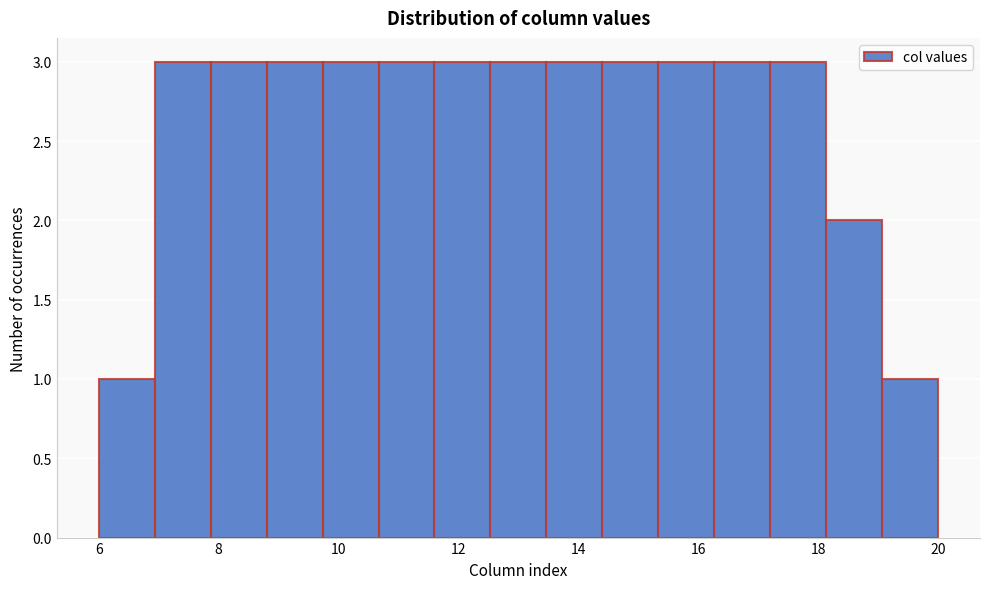

How tall is the bar that spans 11.6 to 12.6 on the x-axis? Neither the bar edges nor the heights are printed on the chart, so give them approximately, as read against the axes.

3